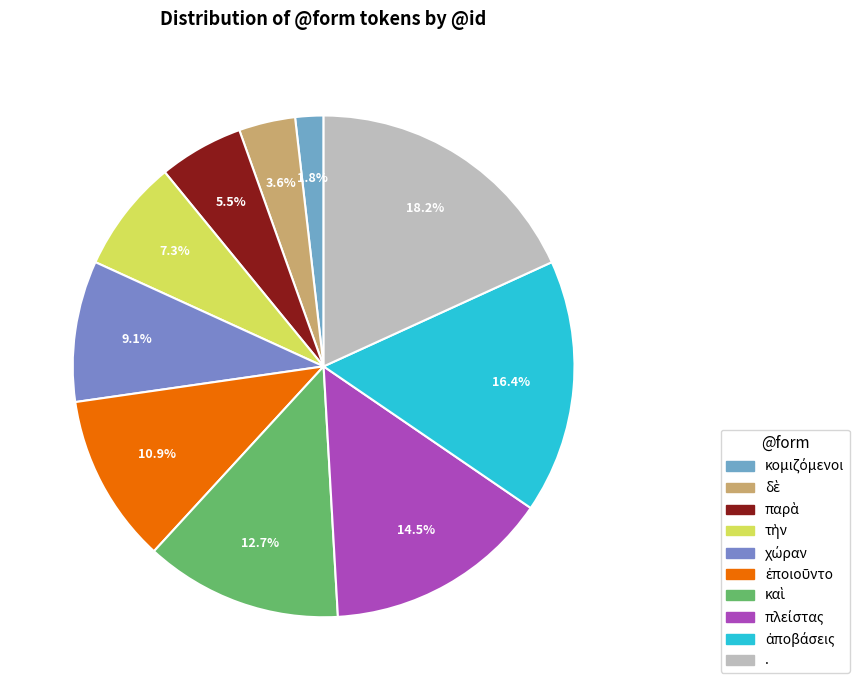

To the nearest percent, what is the combined percentage of ἀποβάσεις and .?

35%